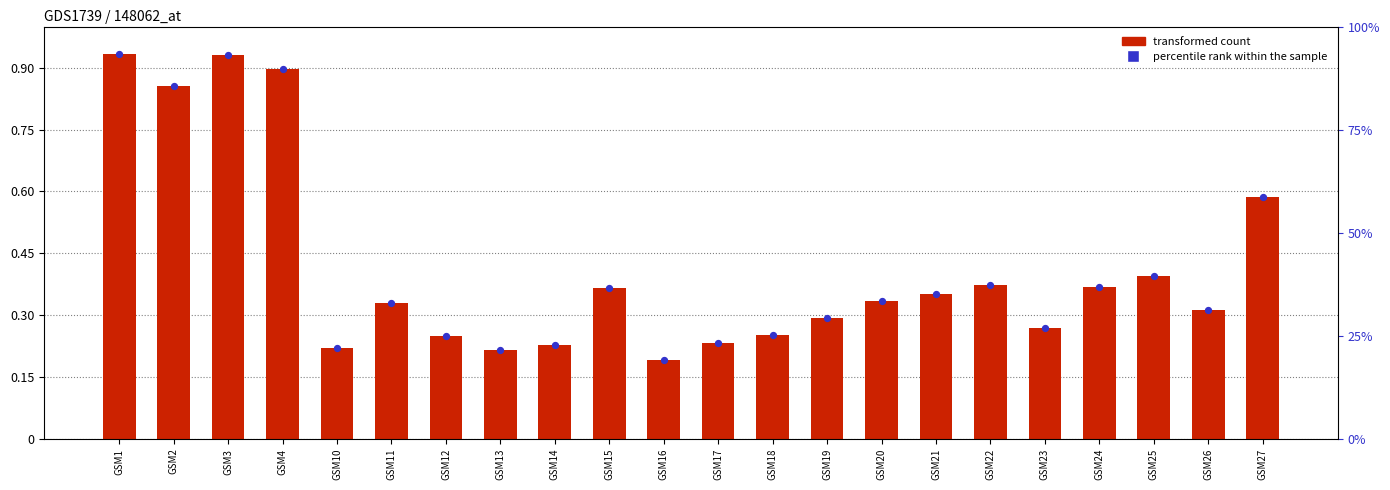

What is the total value across all series at GSM14?

0.5